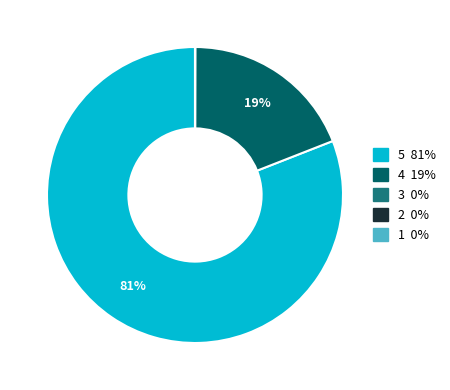

To the nearest percent, what is the average slice percentage?

20%